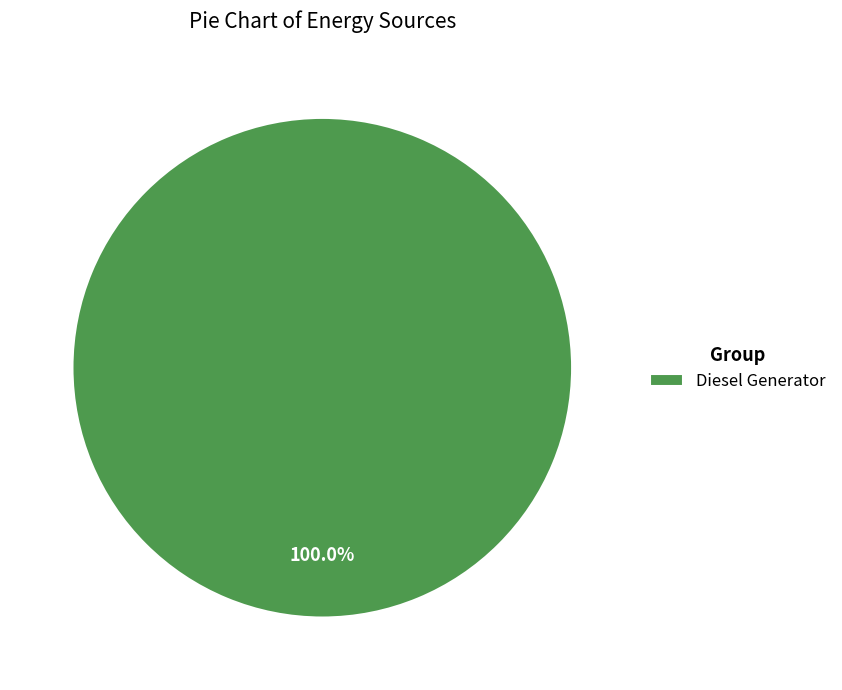

Count the number of slices in the pie.

1